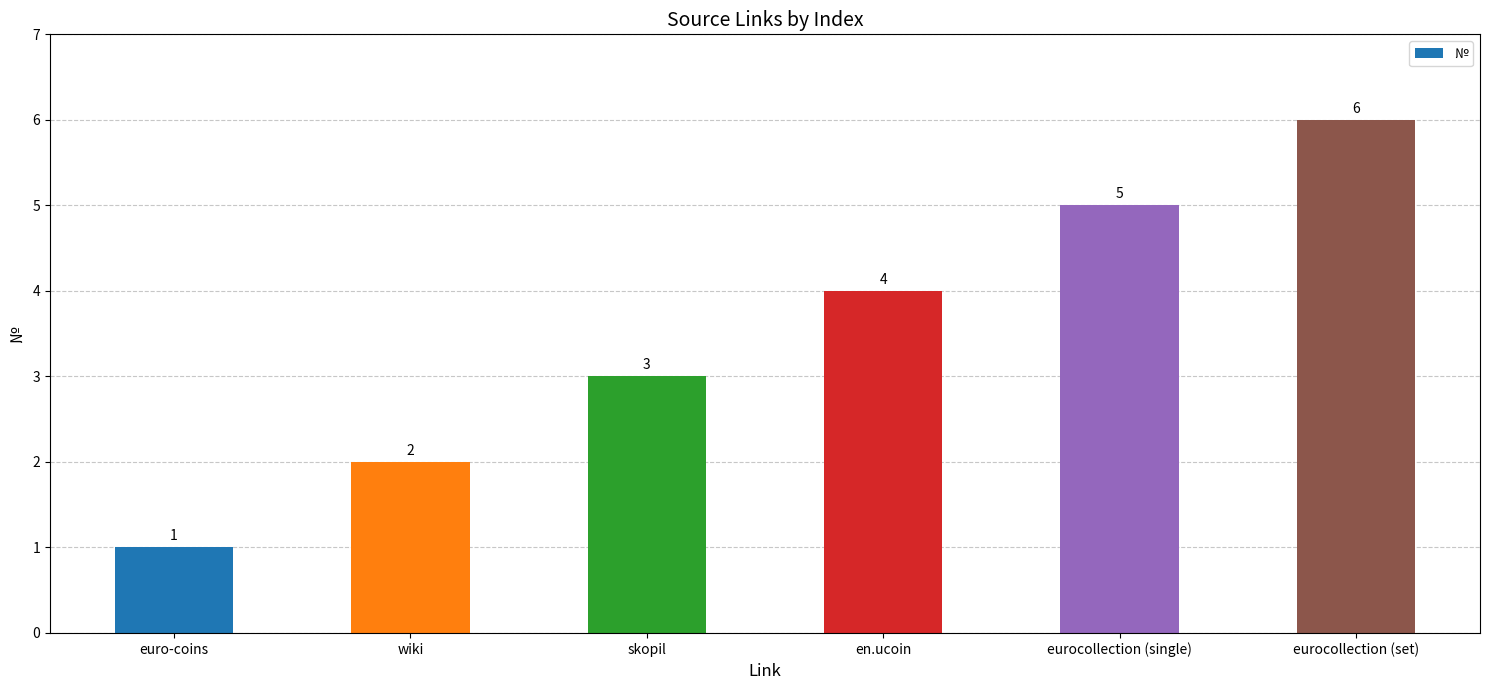

What value does the data have at eurocollection (set)?

6